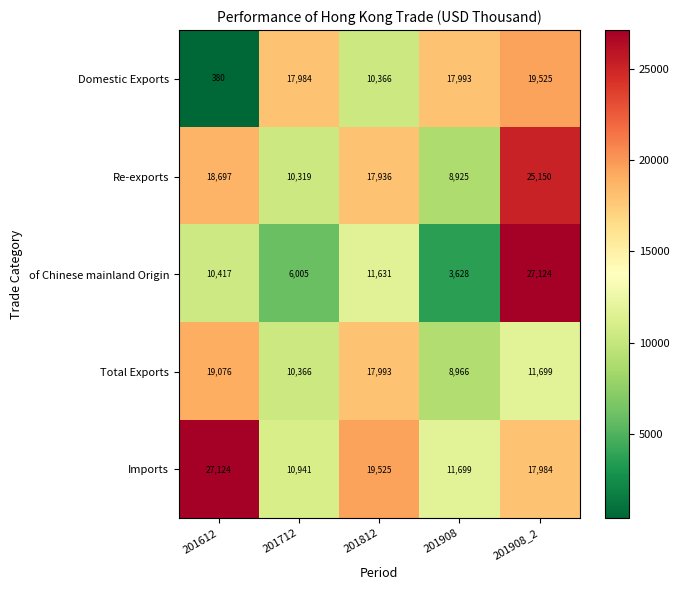

Rank the series at 201712 from highest to lowest value.

Domestic Exports, Imports, Total Exports, Re-exports, of Chinese mainland Origin